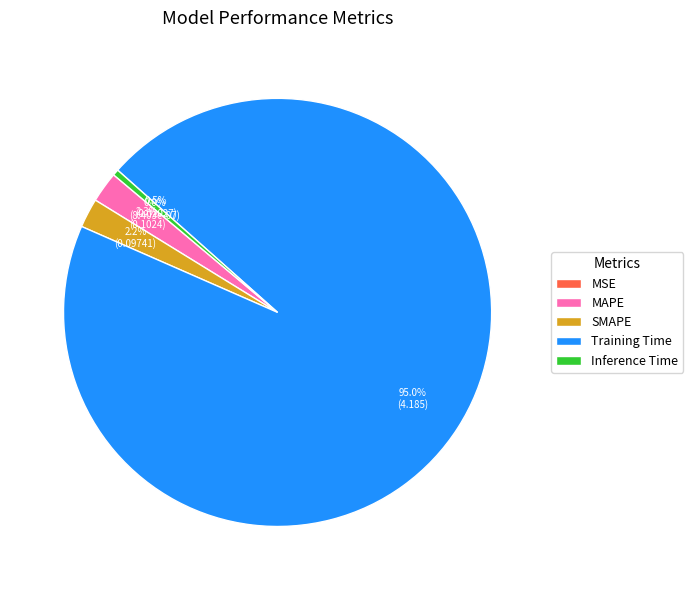

Is there any slice that represents more than half of the pie?

Yes